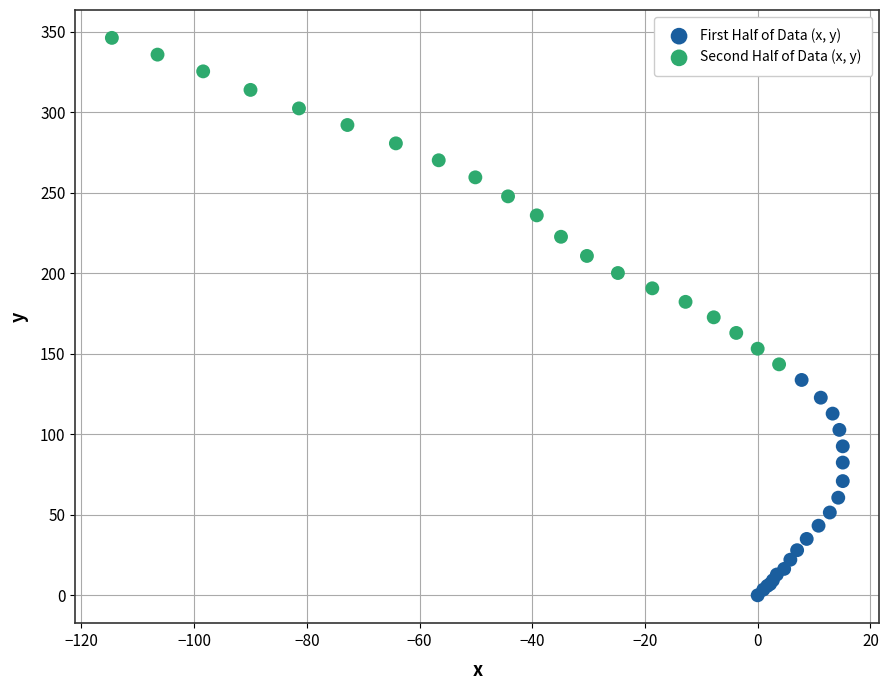

Which series has the widest spread of Y values?

Second Half of Data (x, y)